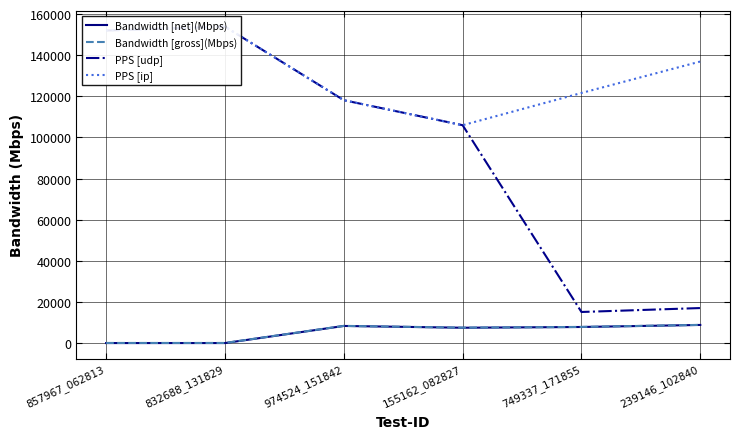

What is the approximate value of PPS [udp] at 857967_062813?

151992.0